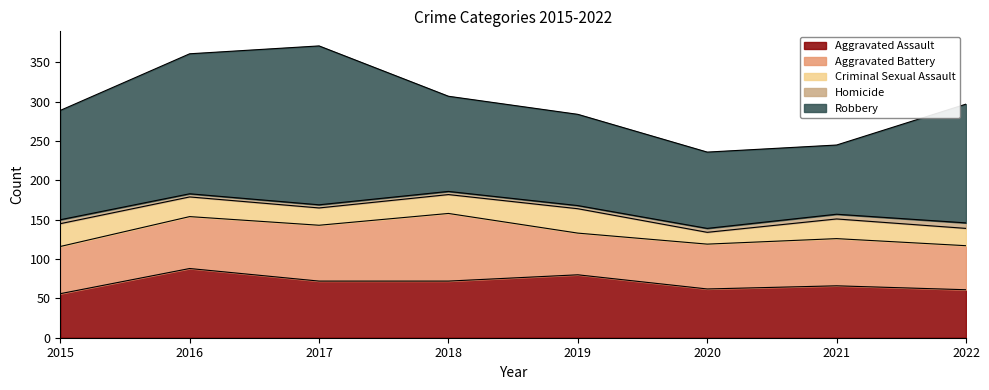

True or false: Robbery has more than 1 interior local peaks.

False